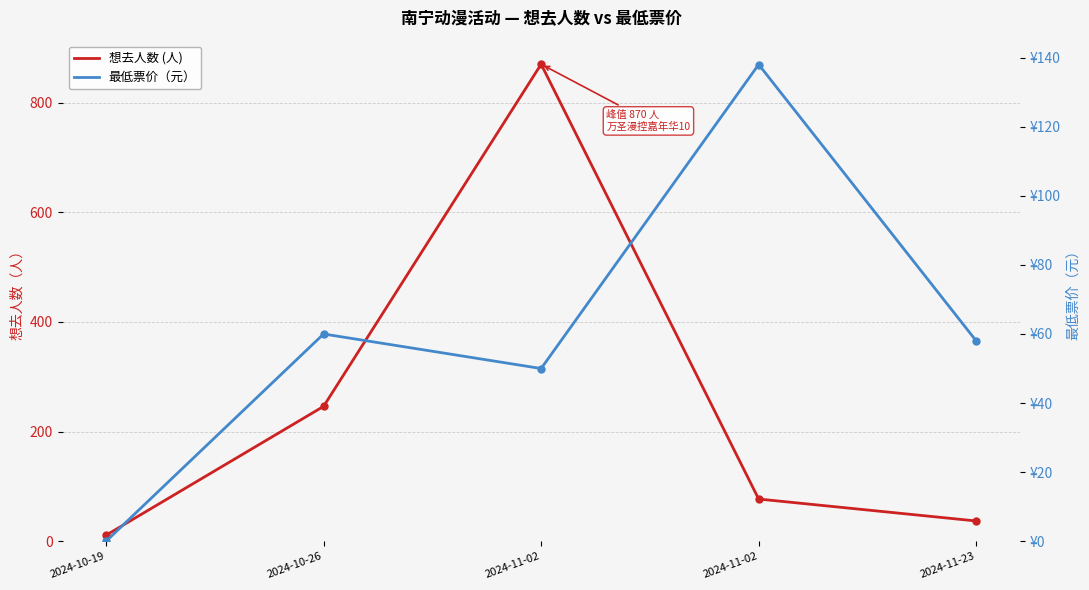

Which has a higher value, 2024-10-26 or 2024-11-23?

2024-10-26